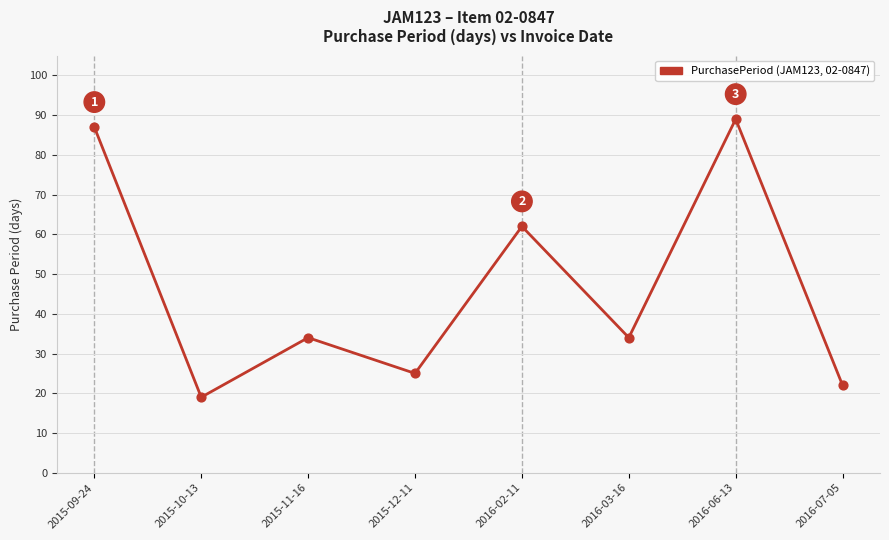

What is the change in value from 2015-10-13 to 2016-02-11?

+43